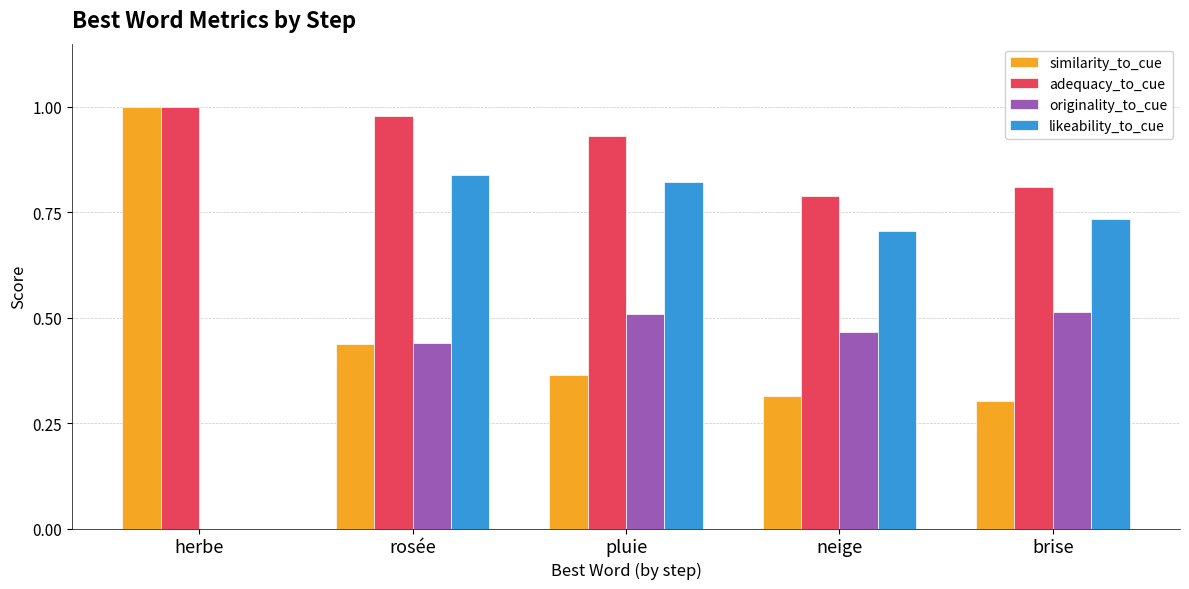

Between rosée and brise, which series saw the biggest shift?

adequacy_to_cue